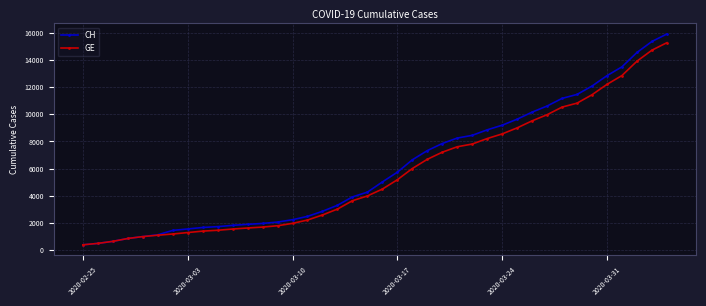

What is the minimum value for GE?

375